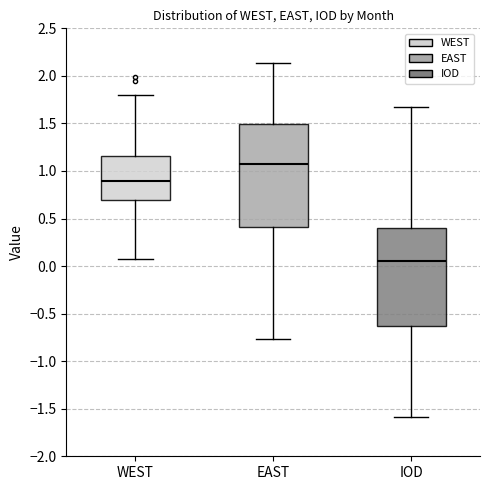

Which box has the lowest median line?

IOD